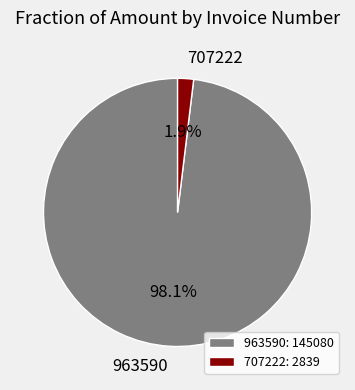

Which slice is the largest?

963590